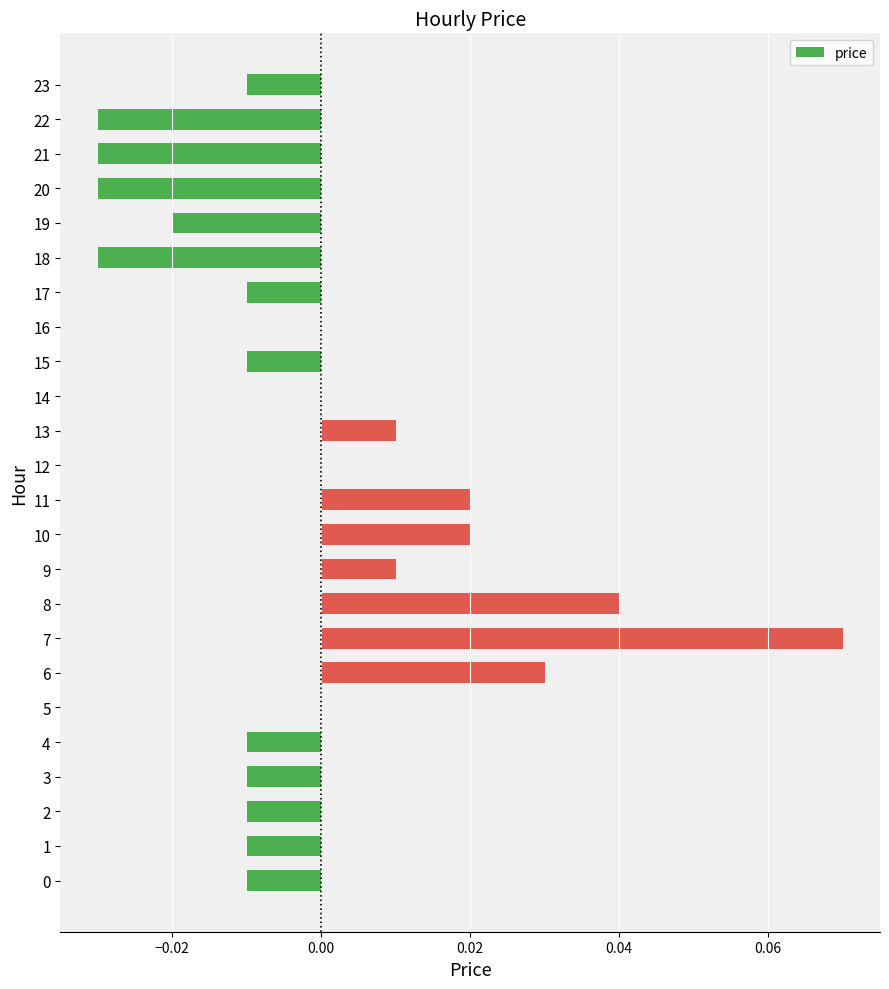

Count the number of categories in the chart.

24